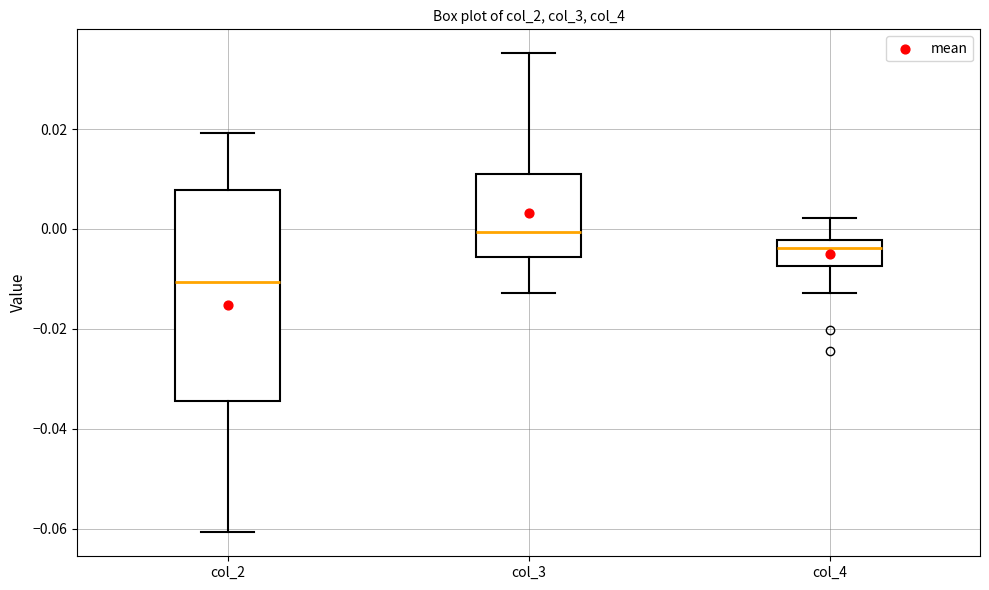

Which box has the lowest median line?

col_2